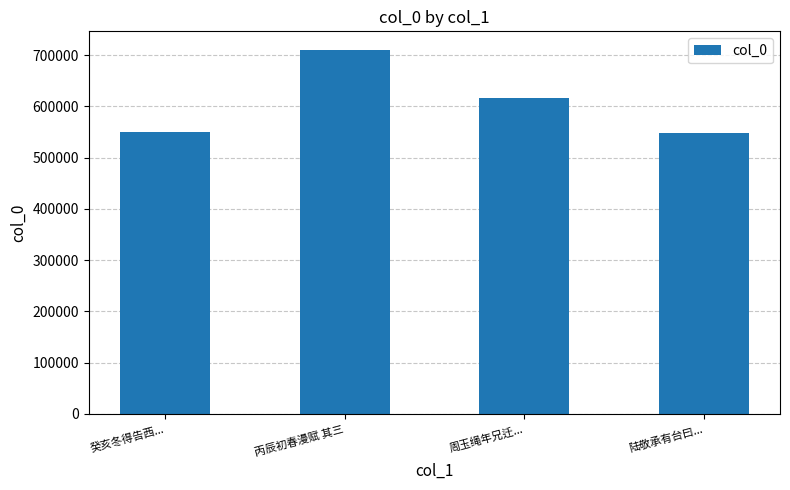

How many values are below 615677?

2